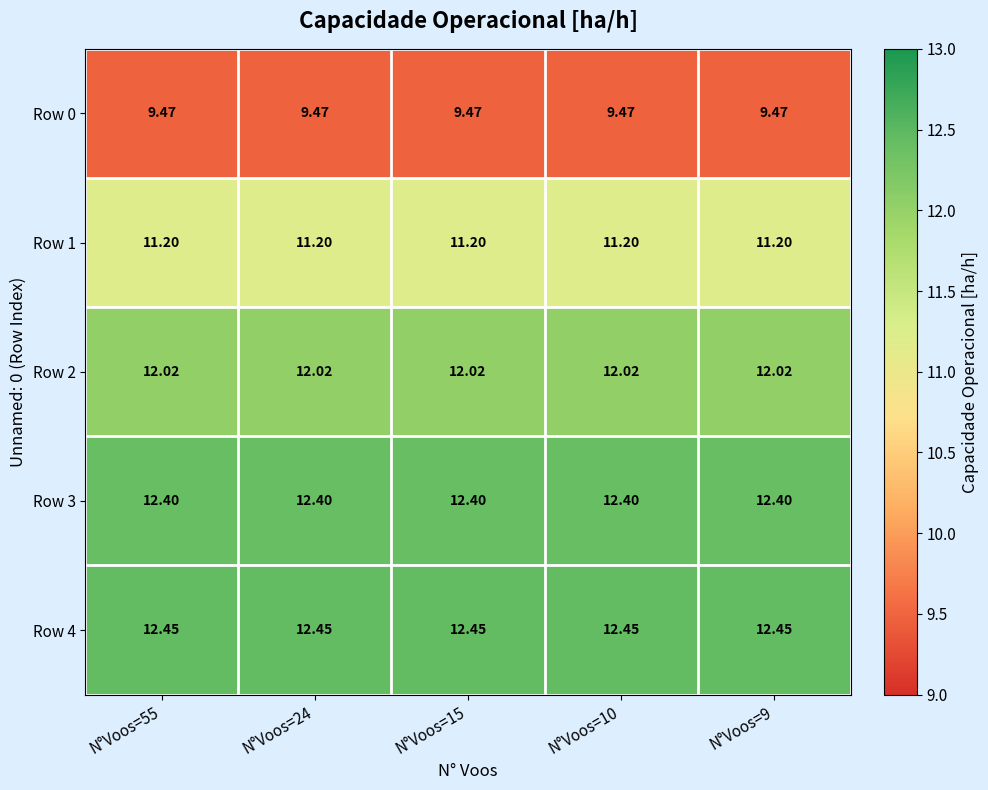

Is the value of Row 0 at N°Voos=55 greater than the value of Row 2 at N°Voos=55?

No